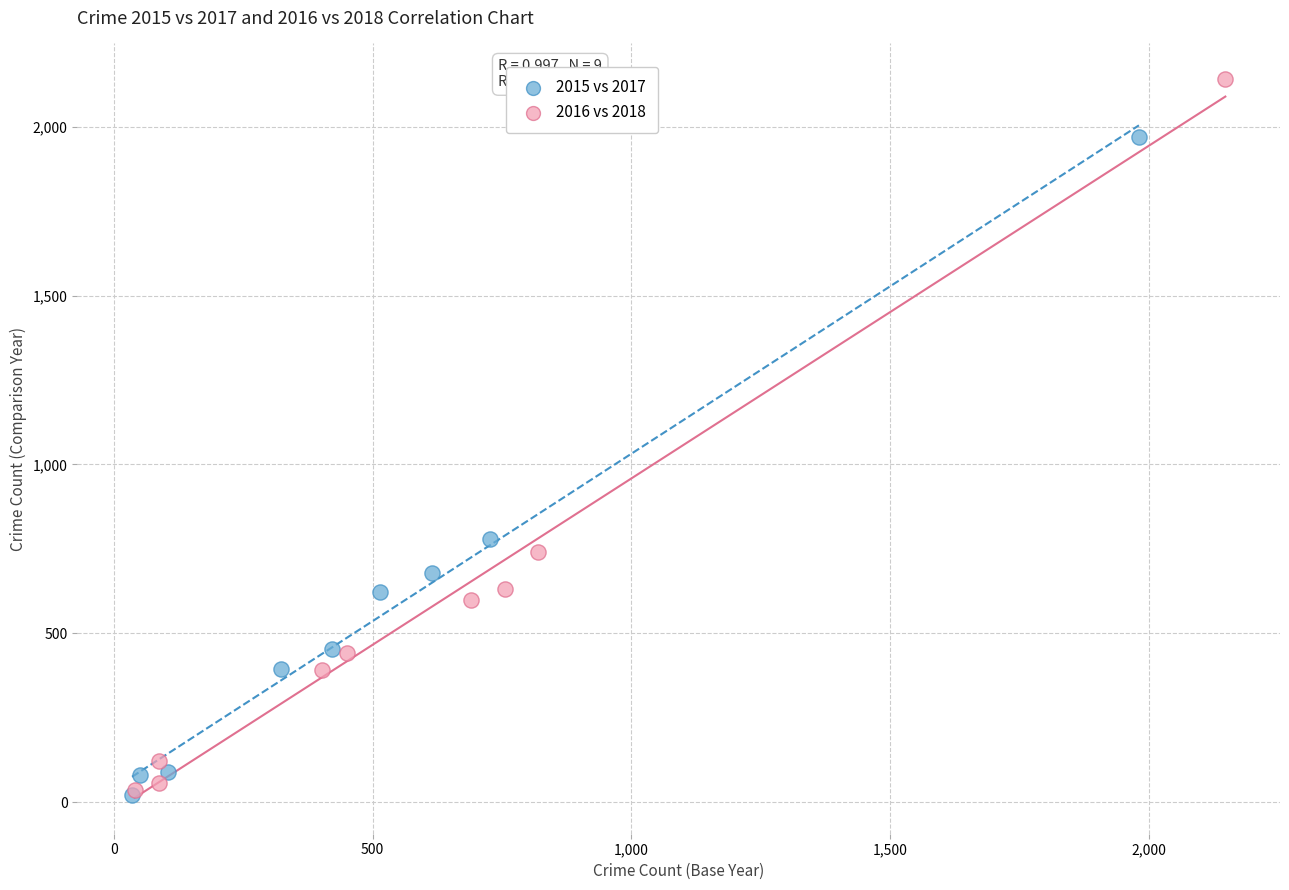

Which series contains the highest Y value?

2016 vs 2018